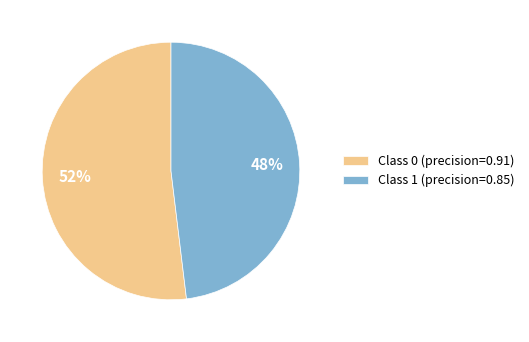

Which category has the smallest portion of the pie?

Class 1 (precision=0.85)